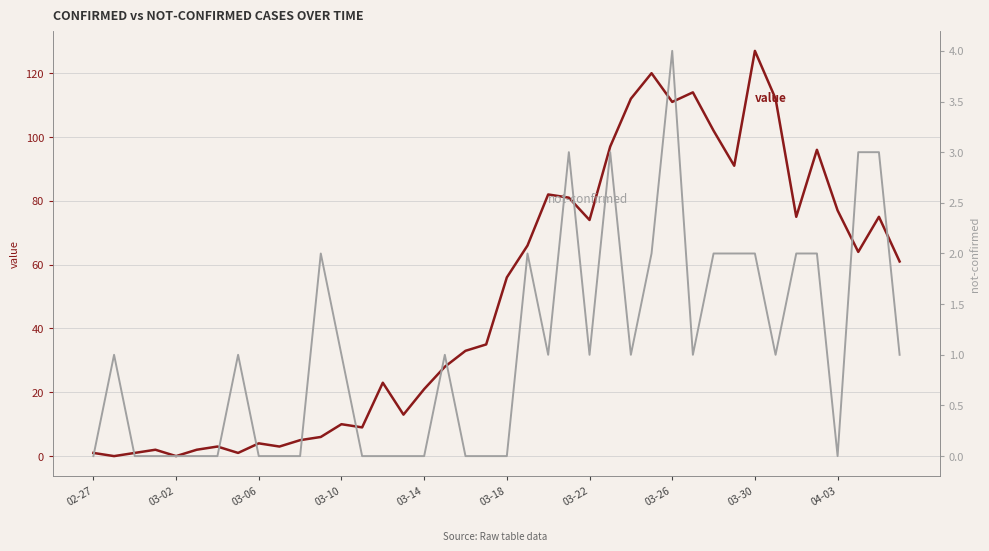

What is the value of the not-confirmed point at the 35th from the left?

2